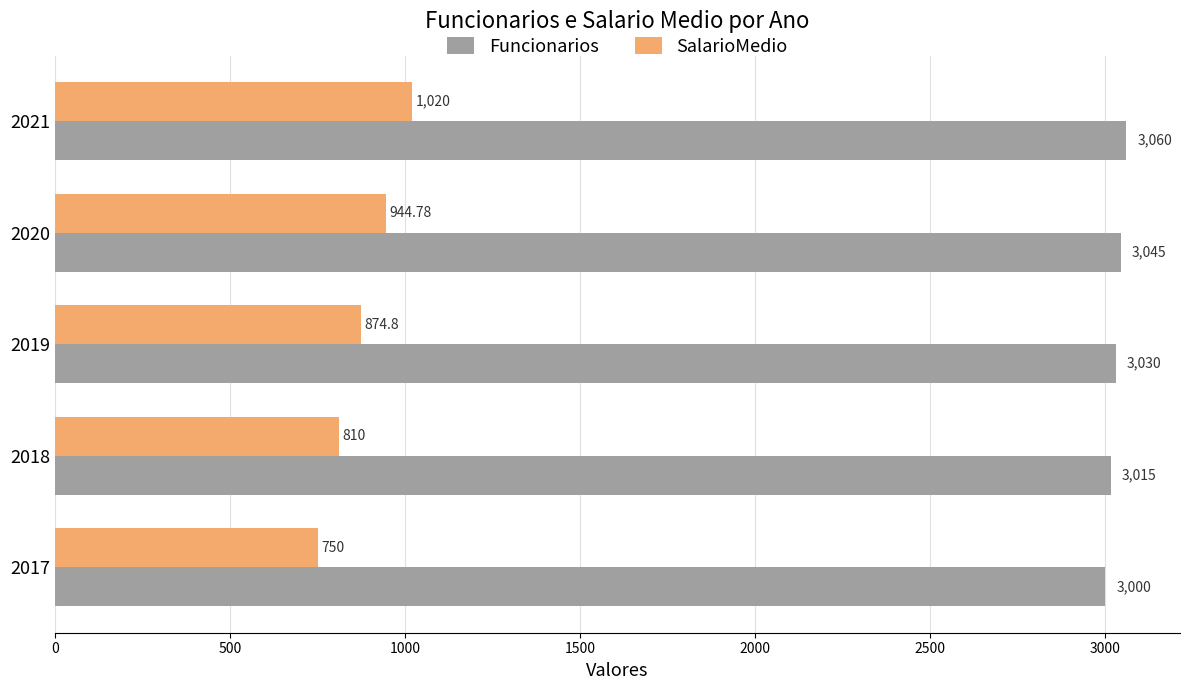

What is the difference between the Funcionarios values at 2018 and 2019?

15.0